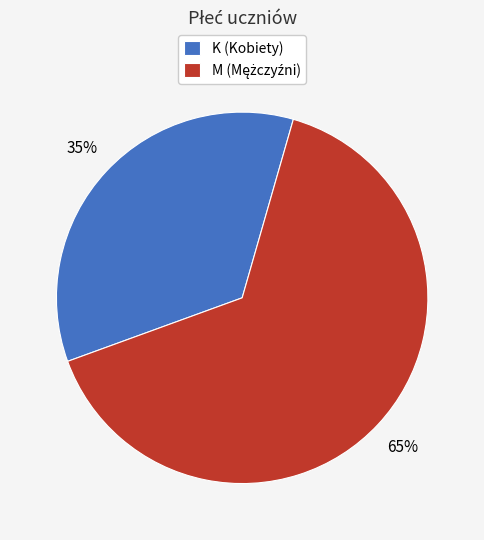

To the nearest percent, what percentage of the pie is K (Kobiety)?

35%